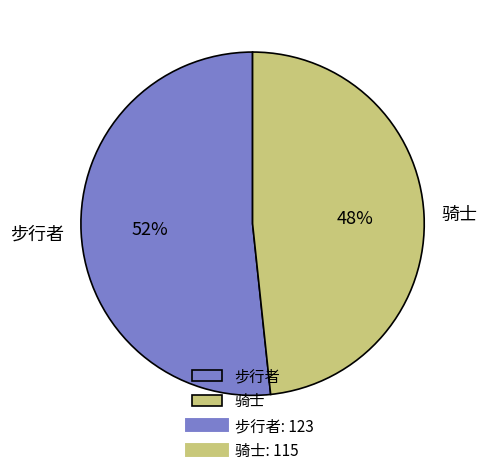

Count the number of slices in the pie.

2